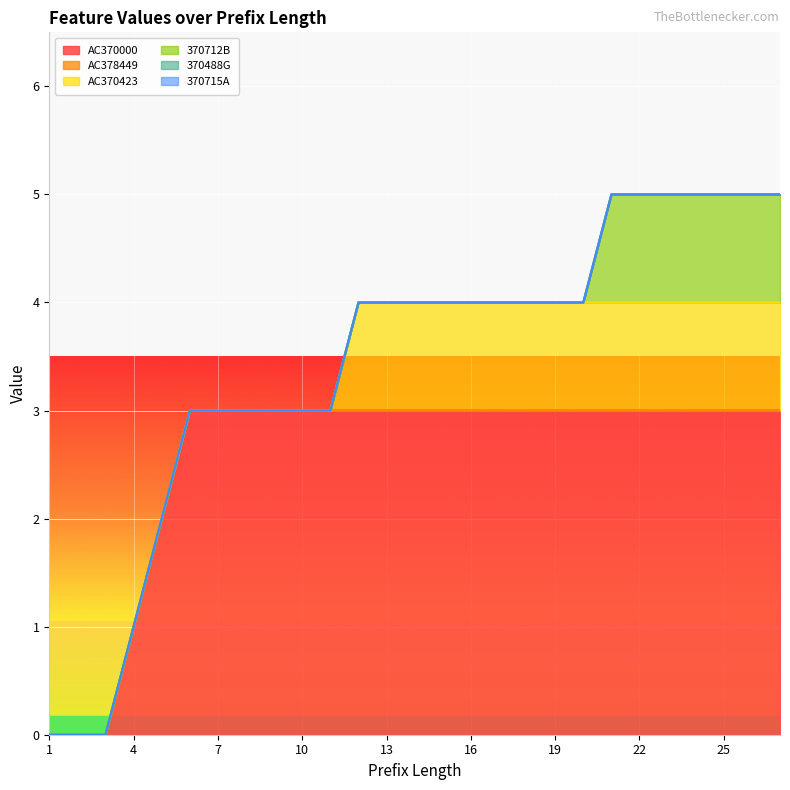

Which series has the largest total across all categories?

AC370000